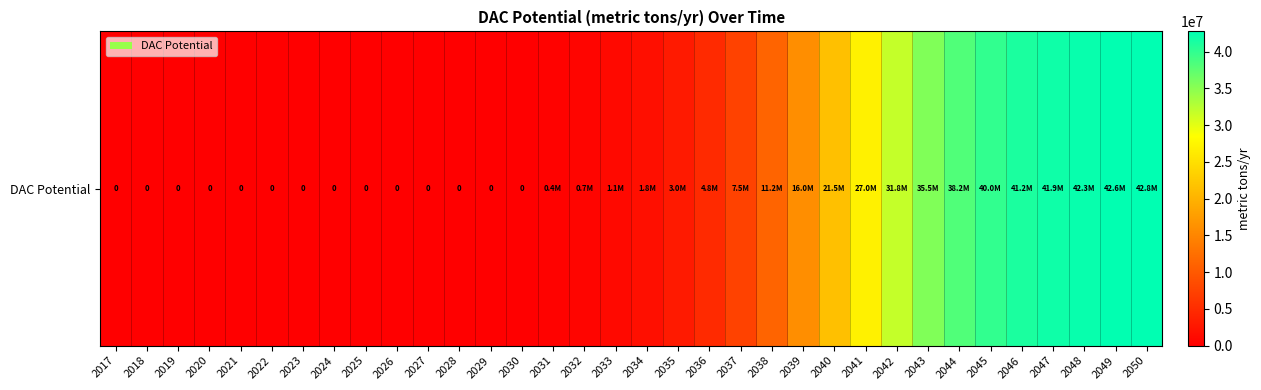

Rank the categories by value from highest to lowest.

2050, 2049, 2048, 2047, 2046, 2045, 2044, 2043, 2042, 2041, 2040, 2039, 2038, 2037, 2036, 2035, 2034, 2033, 2032, 2031, 2017, 2018, 2019, 2020, 2021, 2022, 2023, 2024, 2025, 2026, 2027, 2028, 2029, 2030